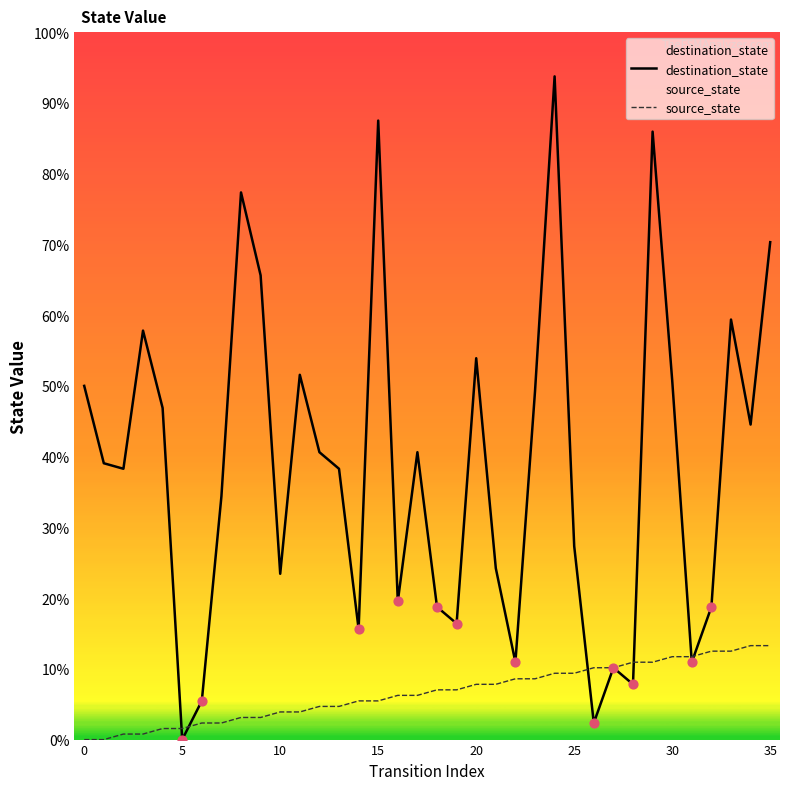

Which series contains the highest Y value?

destination_state